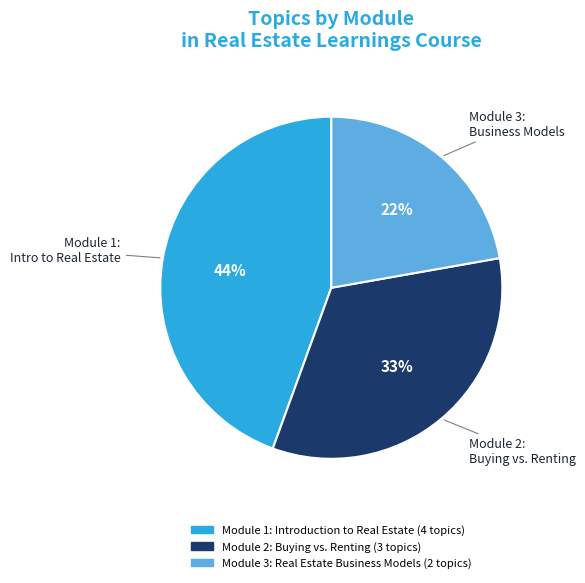

To the nearest percent, what portion does Module 3: Real Estate Business Models represent?

22%